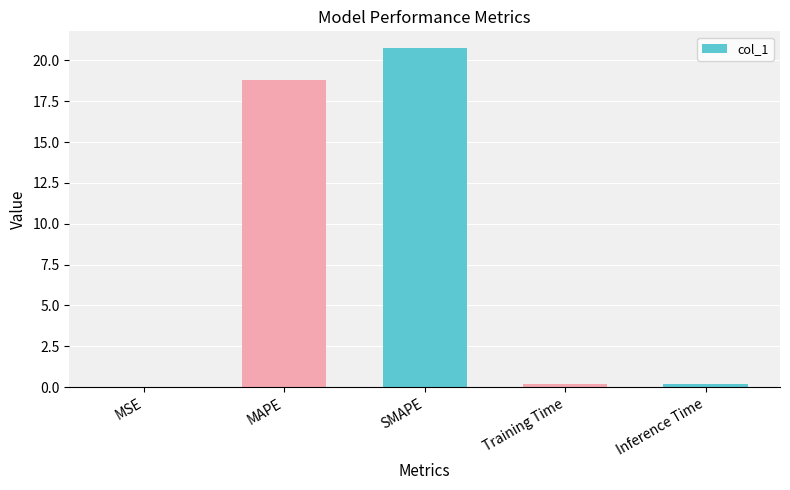

What is the sum of all values?

39.9